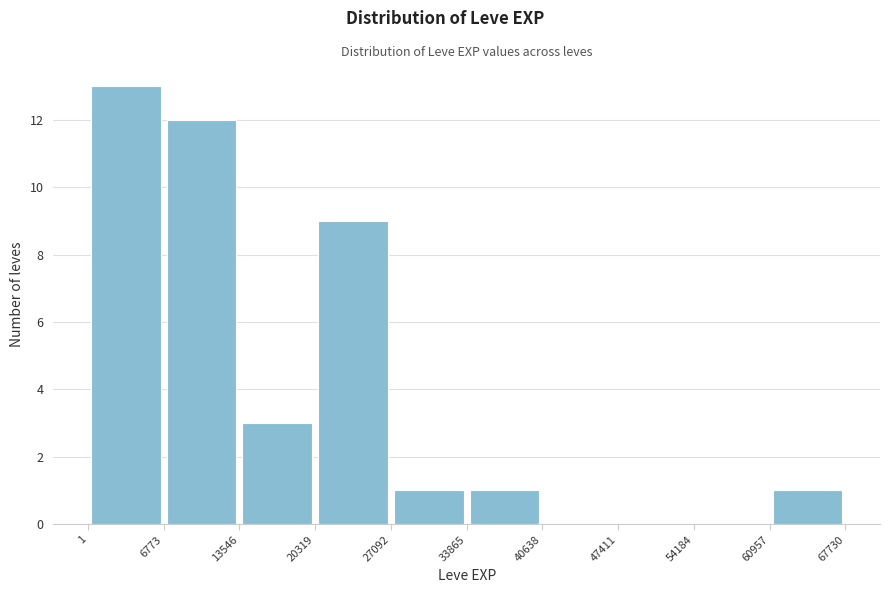

Over which range of the x-axis is the bar tallest?

1 to 6773